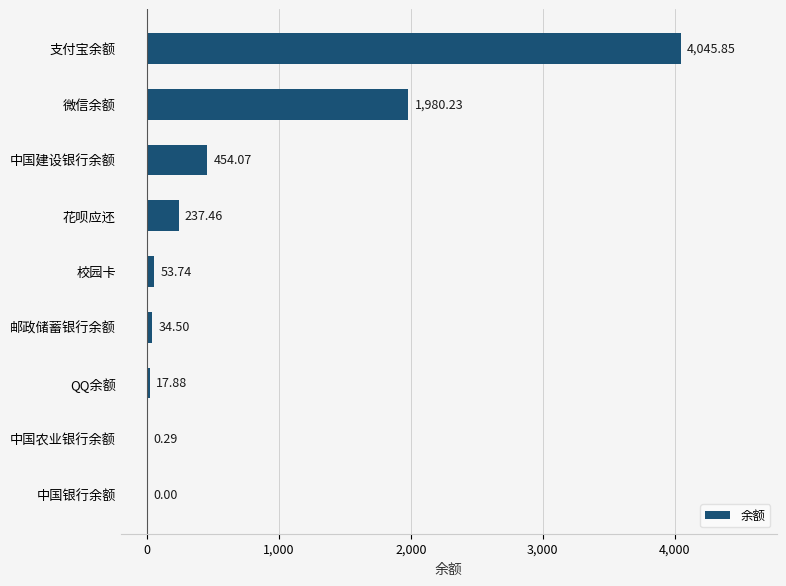

Where is the data nearest to the value 2022?

微信余额